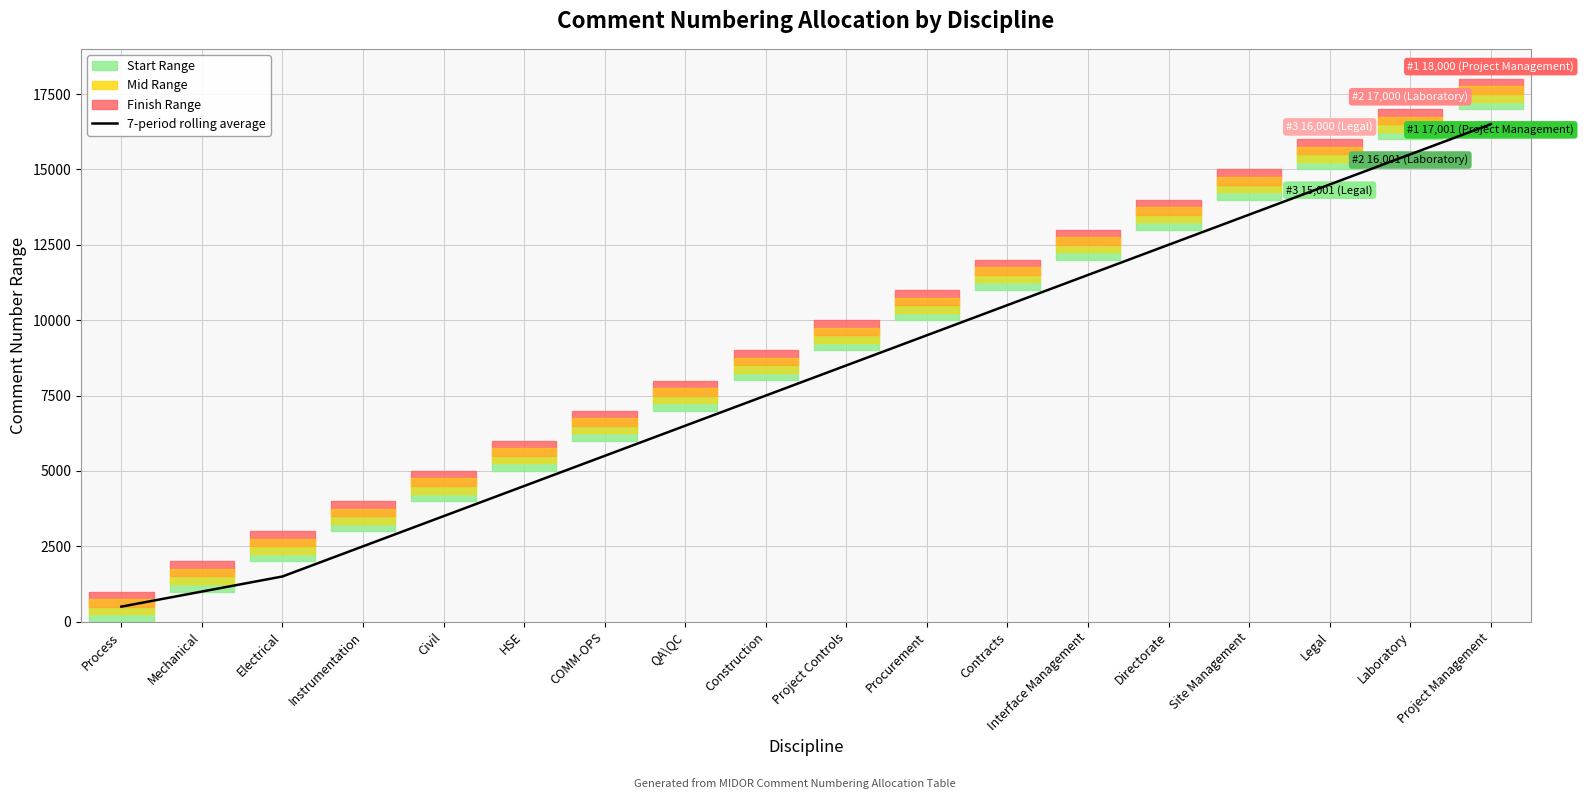

The value at QA\QC is 10225.9. True or false?

False